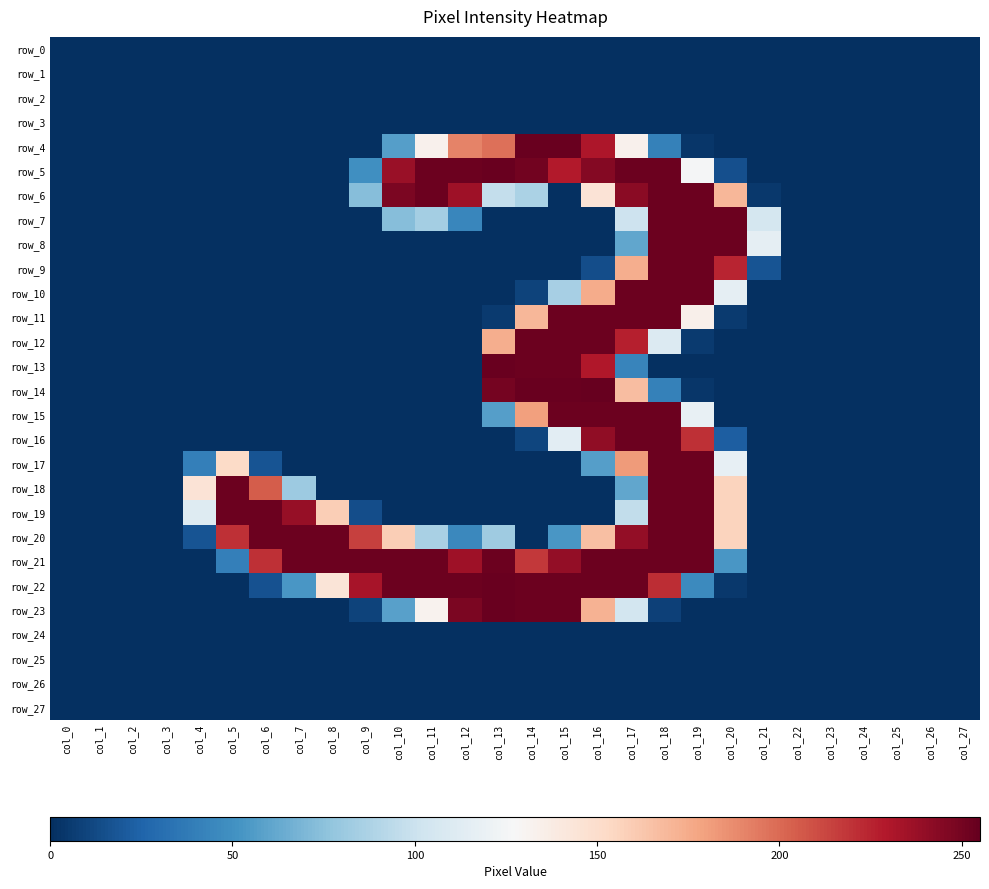

Is the value of row_20 at col_12 greater than the value of row_3 at col_15?

Yes